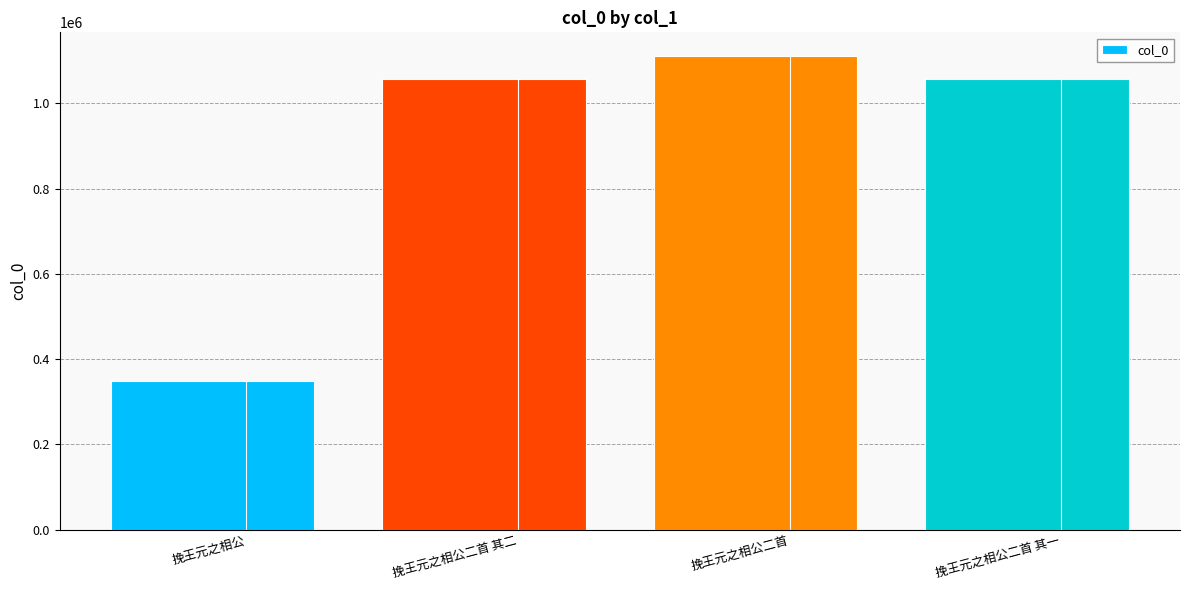

The value at 挽王元之相公二首 其一 is 417666. True or false?

False